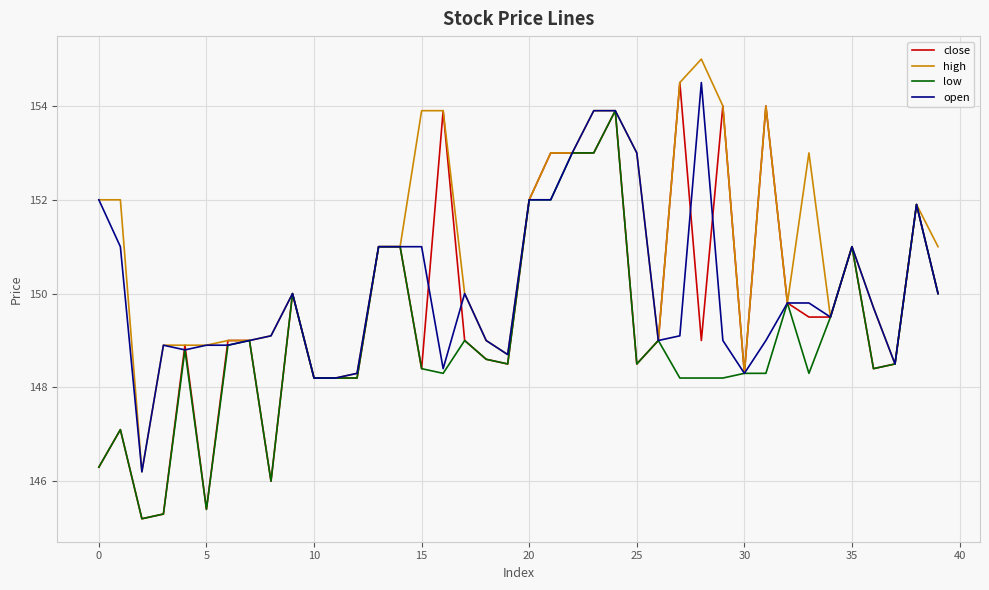

What is the greatest value displayed?

155.0